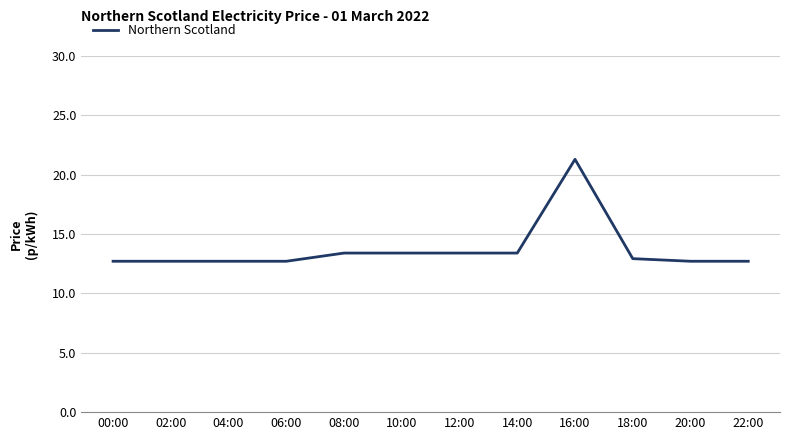

What position from the right is 12:00?

6